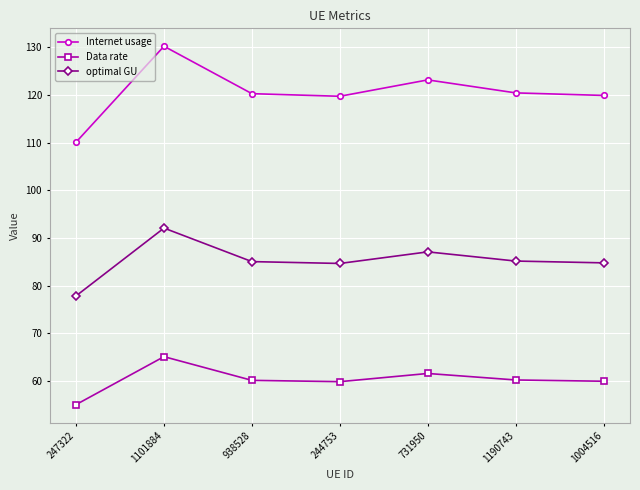

What is the lowest value of the Data rate series?

55.1